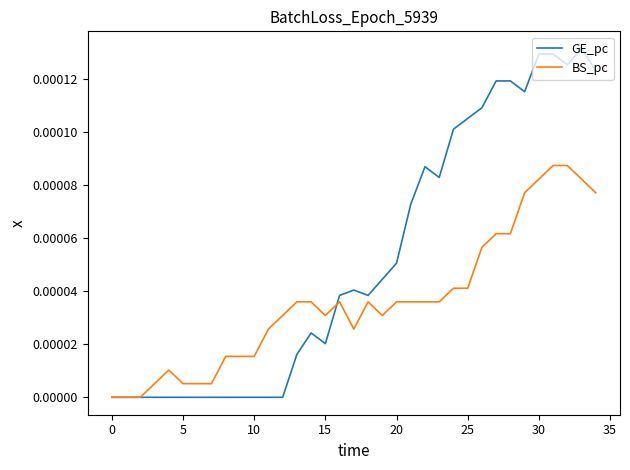

Which series has the largest total across all categories?

GE_pc